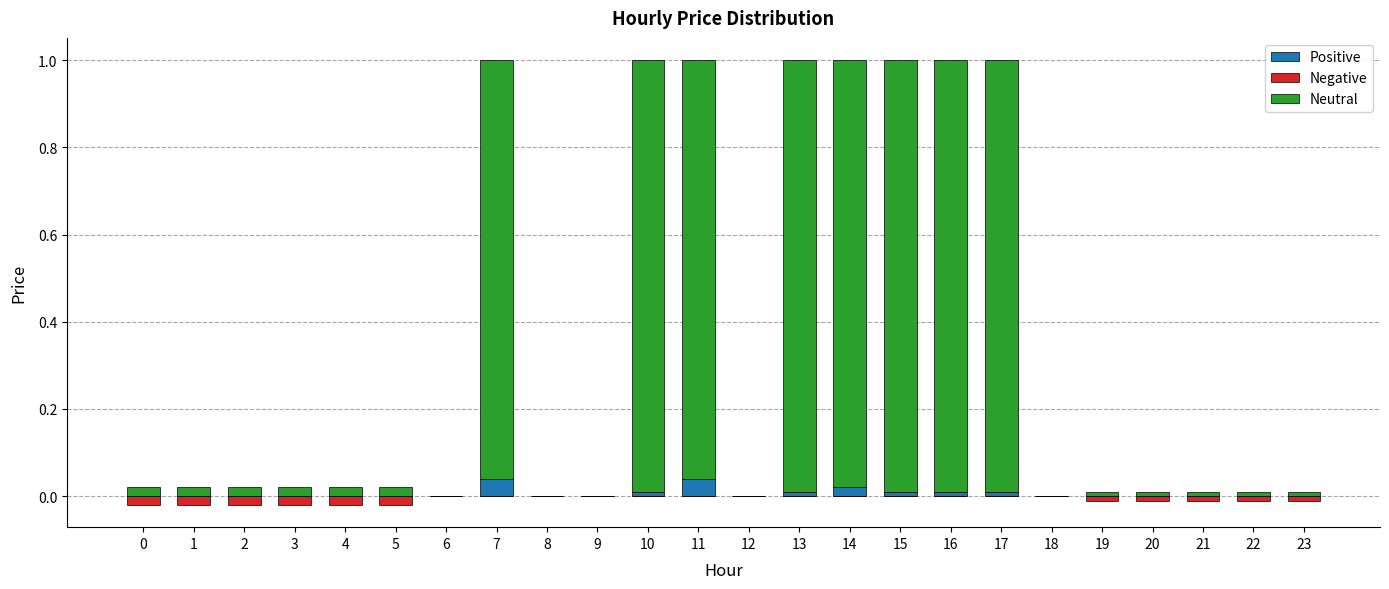

Reading left to right, transcribe all the data shown in this chart.

Positive: 0.0	0.0	0.0	0.0	0.0	0.0	0.0	0.0	0.0	0.0	0.0	0.0	0.0	0.0	0.0	0.0	0.0	0.0	0.0	0.0	0.0	0.0	0.0	0.0
Negative: -0.0	-0.0	-0.0	-0.0	-0.0	-0.0	0.0	0.0	0.0	0.0	0.0	0.0	0.0	0.0	0.0	0.0	0.0	0.0	0.0	-0.0	-0.0	-0.0	-0.0	-0.0
Neutral: 0.0	0.0	0.0	0.0	0.0	0.0	0.0	1.0	0.0	0.0	1.0	1.0	0.0	1.0	1.0	1.0	1.0	1.0	0.0	0.0	0.0	0.0	0.0	0.0